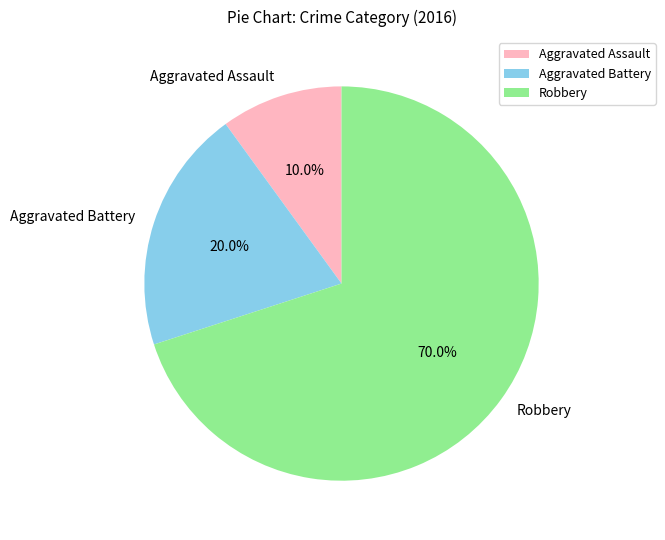

What percentage is the Aggravated Battery slice, to the nearest percent?

20%